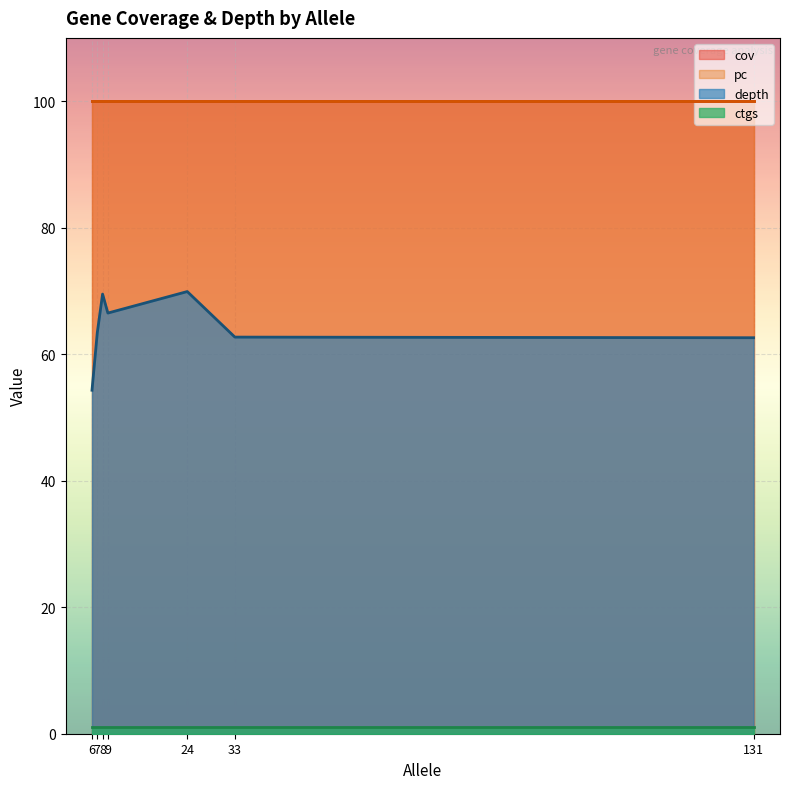

True or false: ctgs has more than 2 interior local peaks.

False